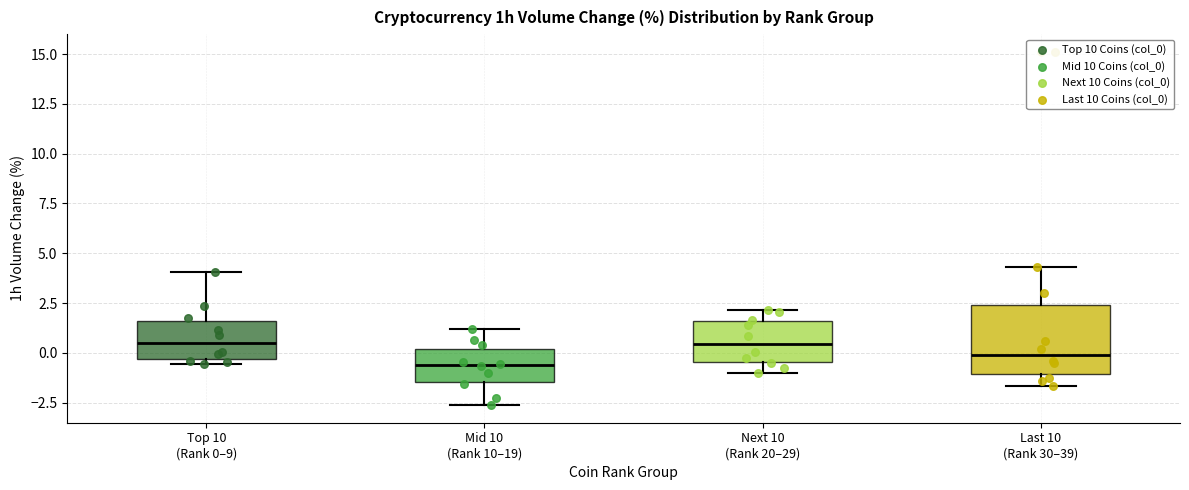

Which box is the tallest, from its lower edge to its upper edge?

Last 10 (Rank 30–39)